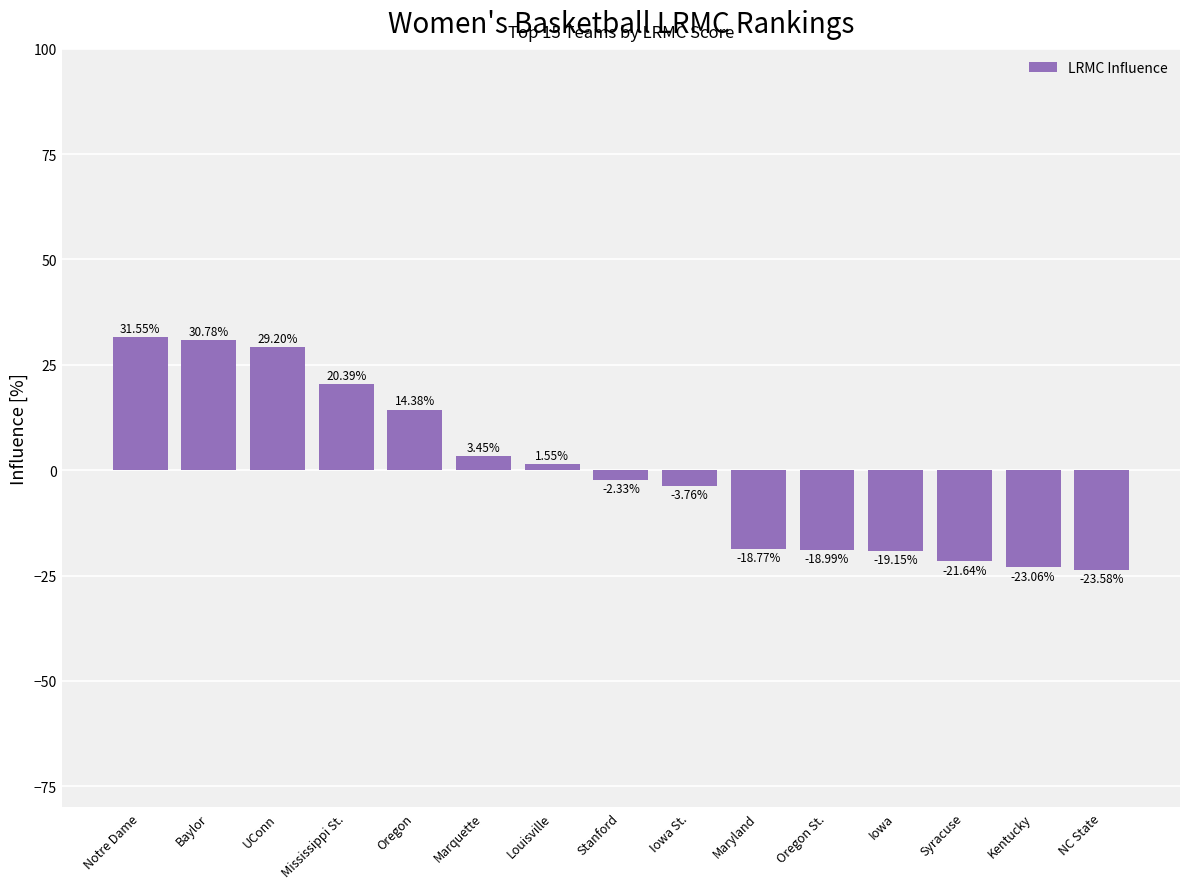

Rank the categories by value from lowest to highest.

NC State, Kentucky, Syracuse, Iowa, Oregon St., Maryland, Iowa St., Stanford, Louisville, Marquette, Oregon, Mississippi St., UConn, Baylor, Notre Dame